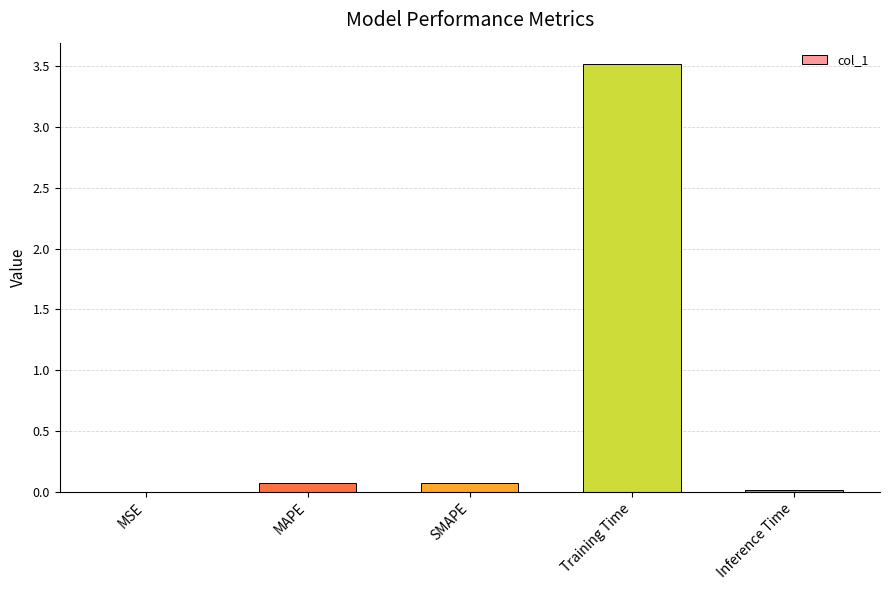

What is the sum of all values?

3.7